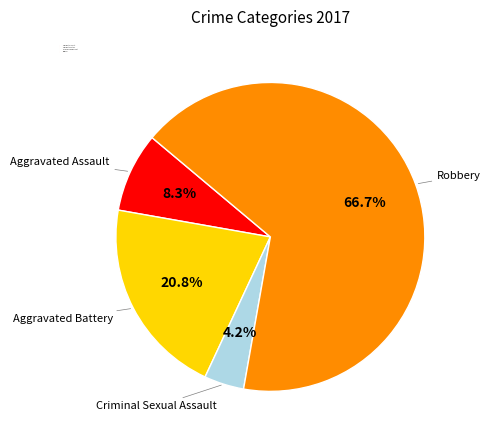

Rank the categories by value from highest to lowest.

Robbery, Aggravated Battery, Aggravated Assault, Criminal Sexual Assault